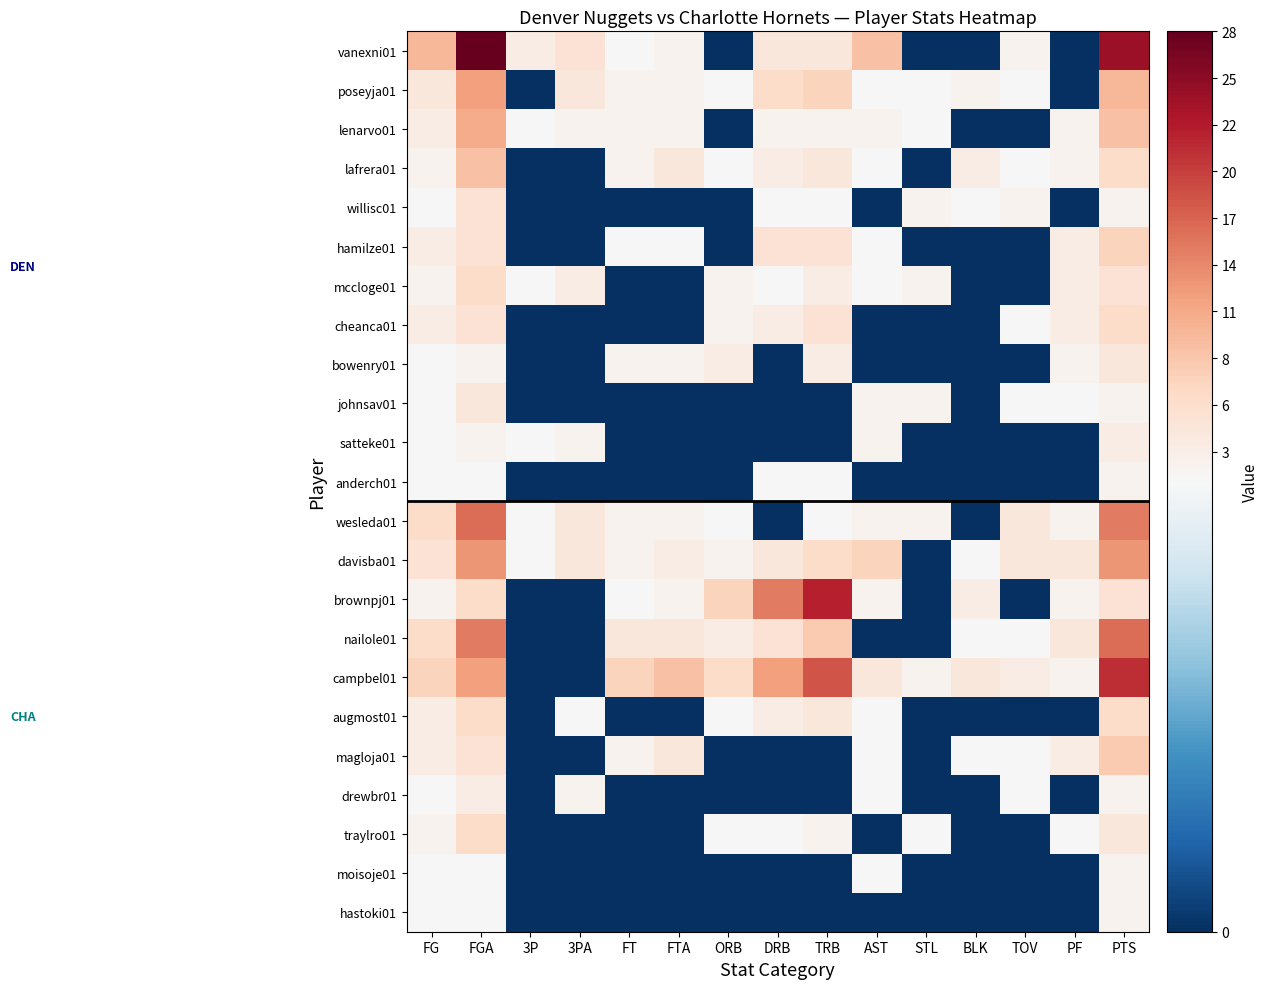

Rank the series at PF from lowest to highest value.

vanexni01, poseyja01, willisc01, satteke01, anderch01, augmost01, drewbr01, moisoje01, hastoki01, johnsav01, traylro01, lenarvo01, lafrera01, bowenry01, wesleda01, brownpj01, campbel01, hamilze01, mccloge01, cheanca01, magloja01, davisba01, nailole01